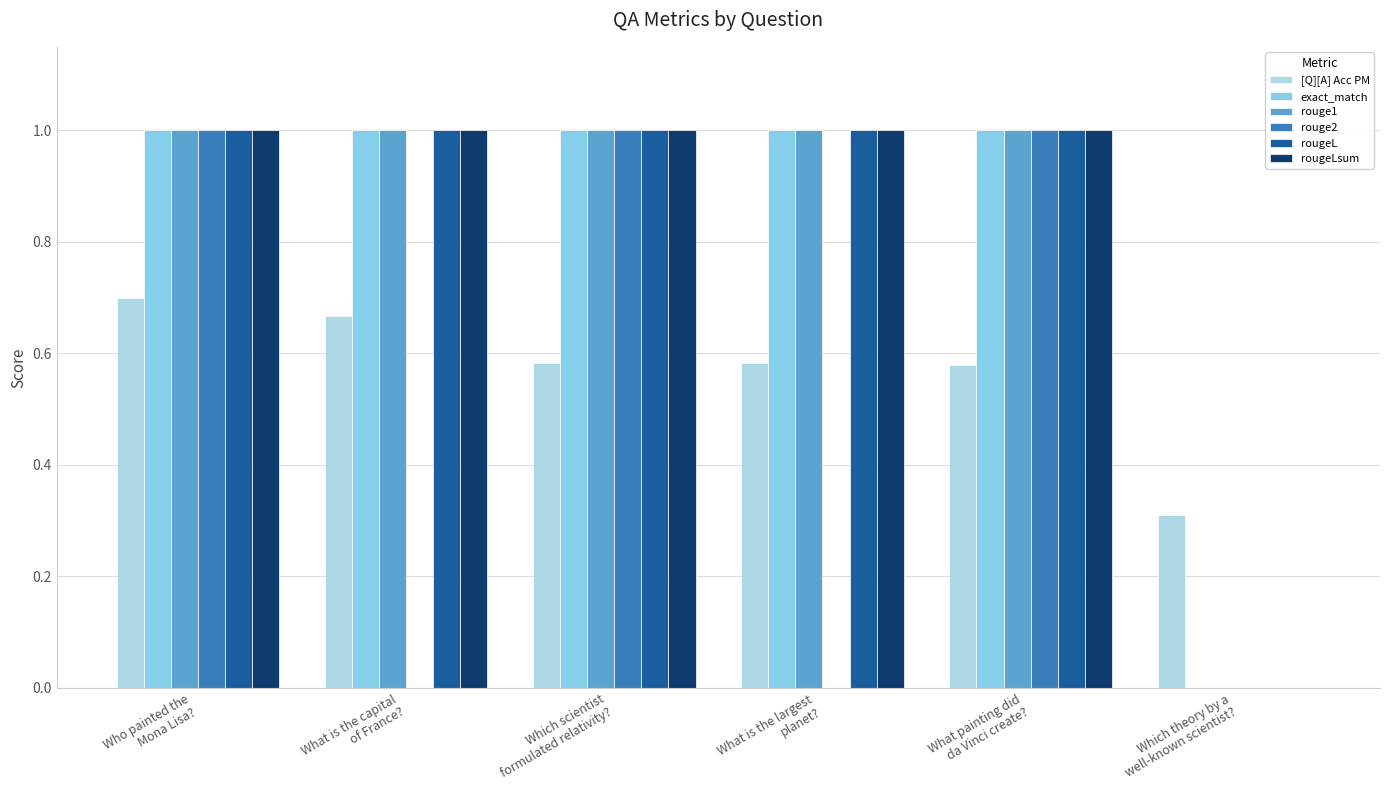

What are all the series names shown in the legend?

[Q][A] Acc PM, exact_match, rouge1, rouge2, rougeL, rougeLsum